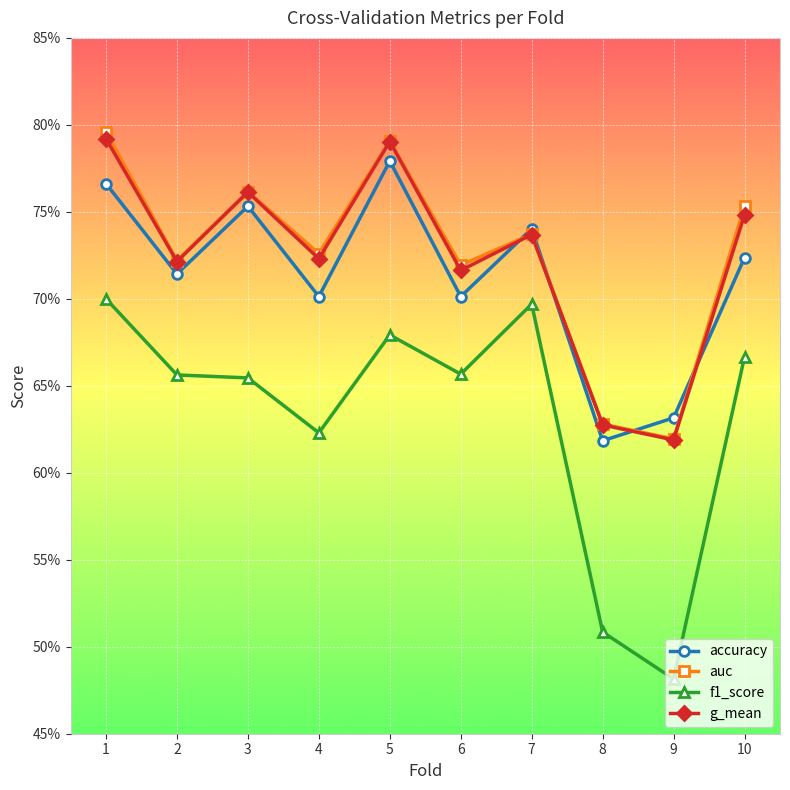

What are all the series names shown in the legend?

accuracy, auc, f1_score, g_mean